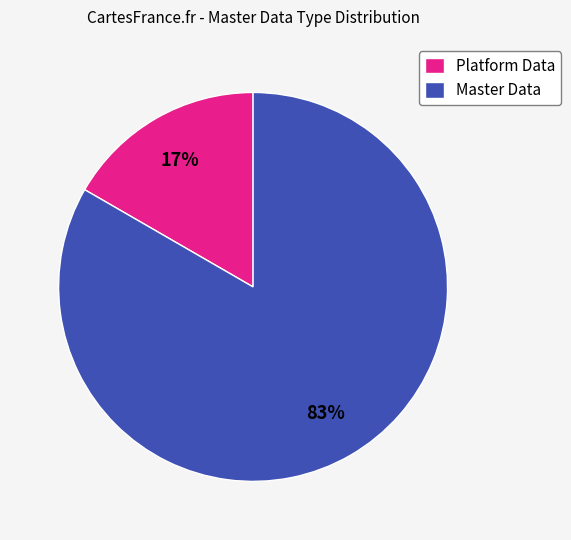

Which category has the smallest portion of the pie?

Platform Data